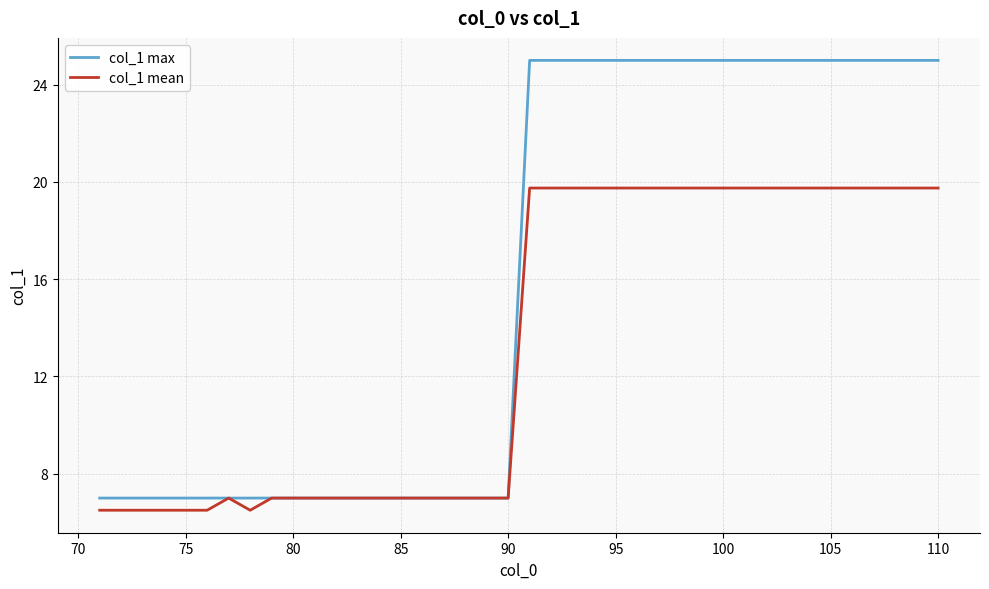

What is the highest value of the col_1 mean series?

19.8